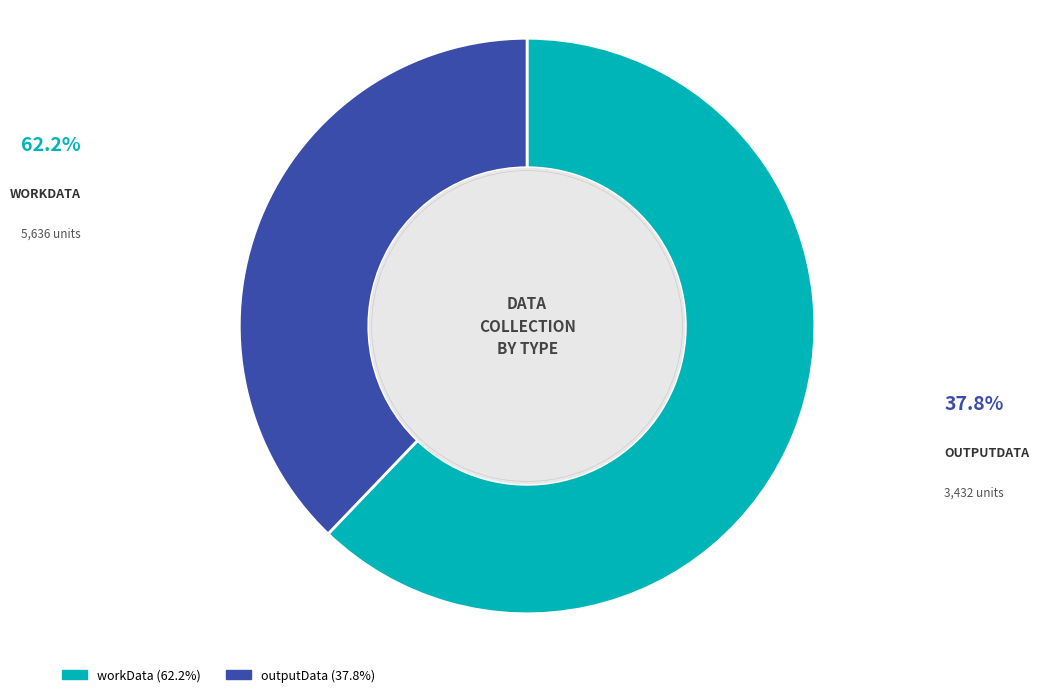

Does workData account for over 50% of the chart?

Yes